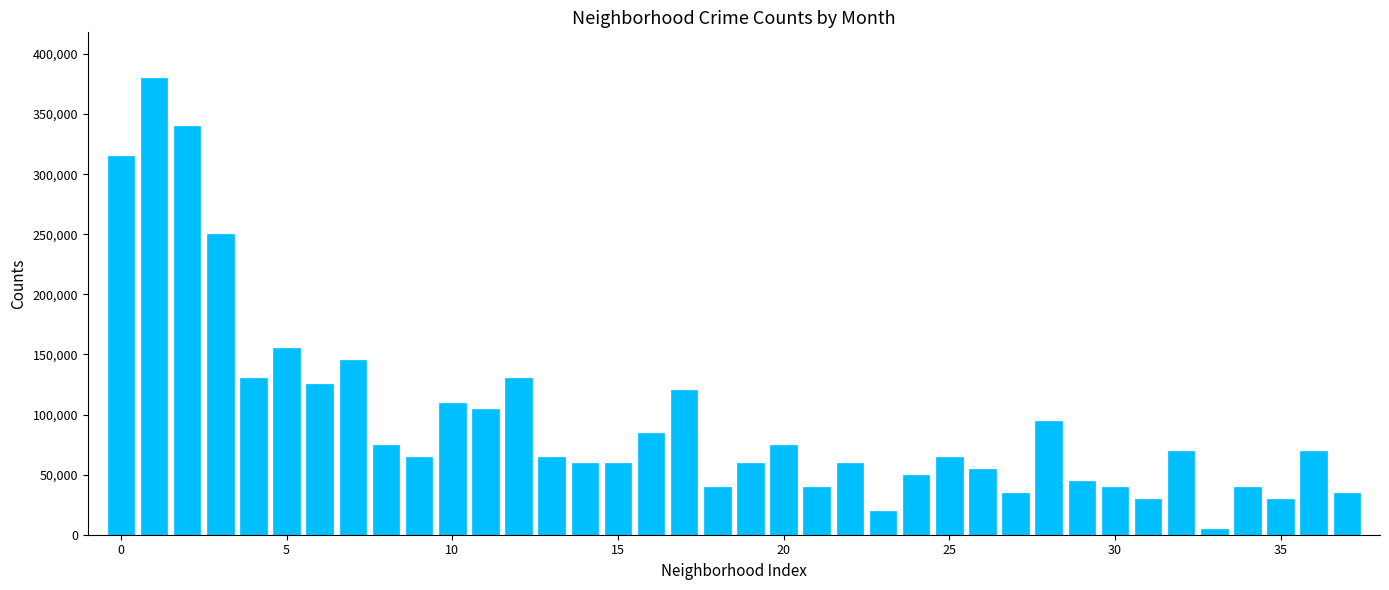

What is the greatest value displayed?

380000